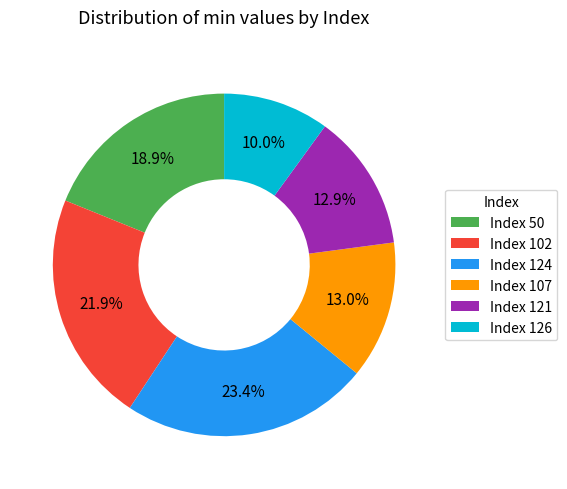

How many segments does this pie chart have?

6